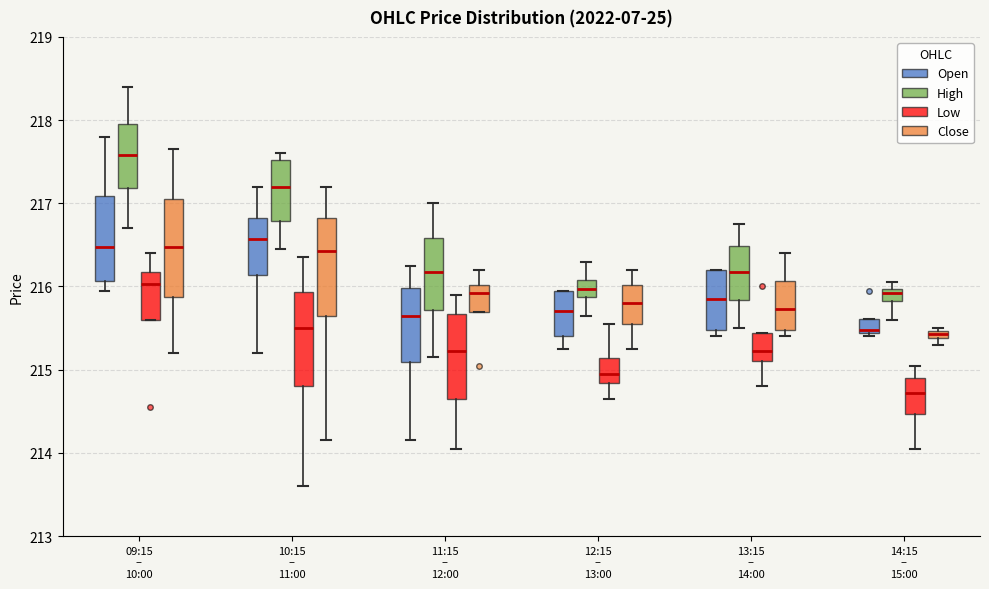

Where is the upper edge of the box for 14:15 – 15:00 (High) on the y-axis? The values are not printed on the chart, so give them approximately, as read against the axis.

216.0